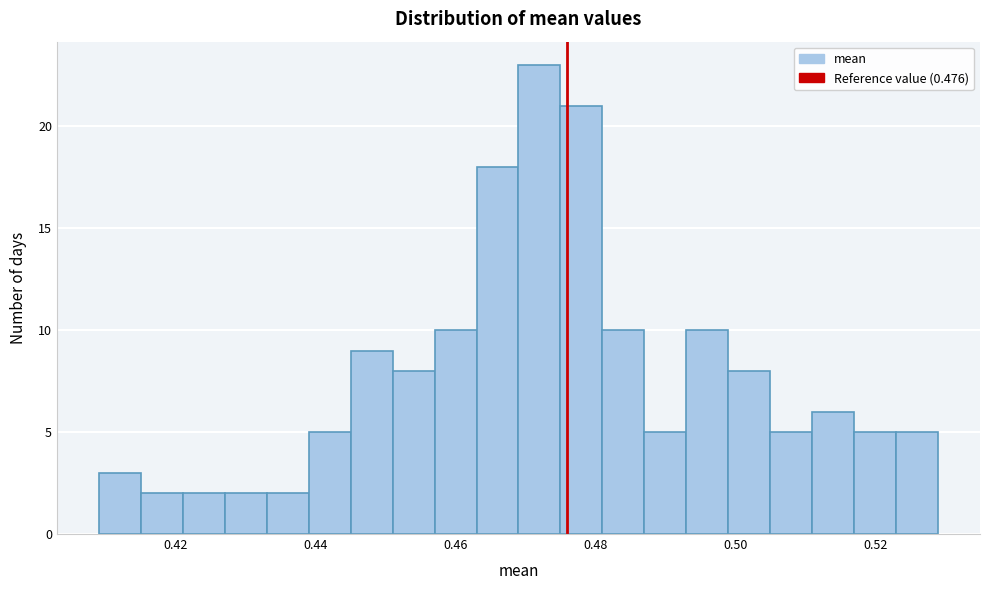

Around what value on the x-axis is the tallest bar? Give the approximate position of its centre, as read against the axis.

0.472